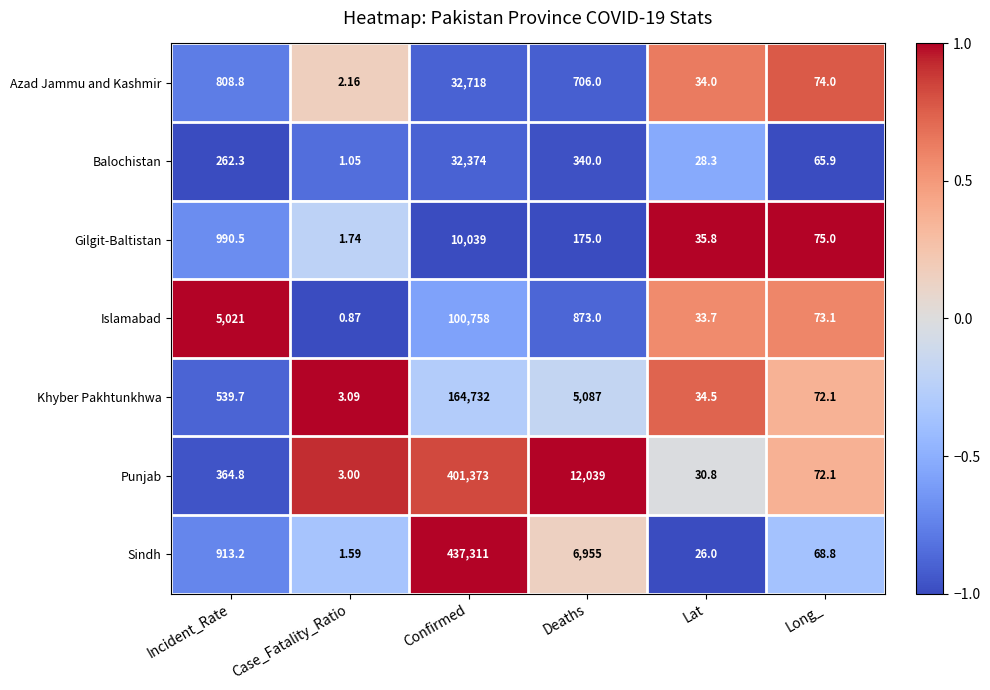

At which category does the chart reach its peak across all series?

Confirmed